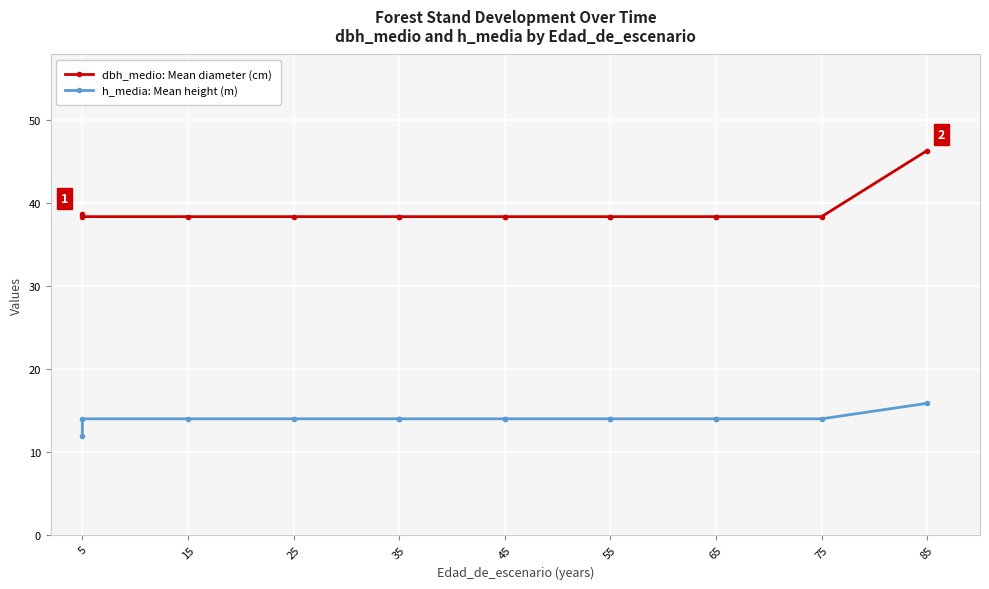

Reading left to right, what are all the values shown in this chart?

dbh_medio: Mean diameter (cm): 38.6	38.3	38.3	38.3	38.3	38.3	38.3	38.3	38.3	38.3	38.3	38.3	38.3	46.3
h_media: Mean height (m): 11.8	14.0	14.0	14.0	14.0	14.0	14.0	14.0	14.0	14.0	14.0	14.0	14.0	15.8